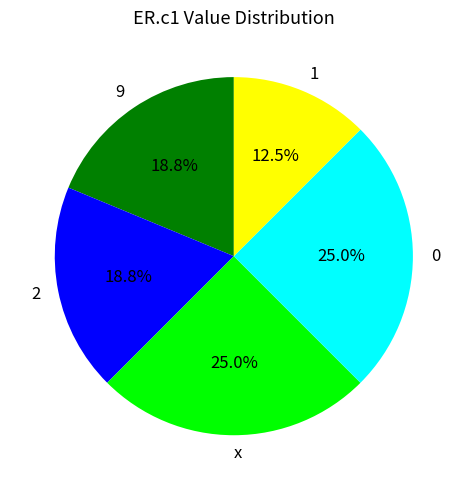

True or false: 2 accounts for 28% of the total.

False